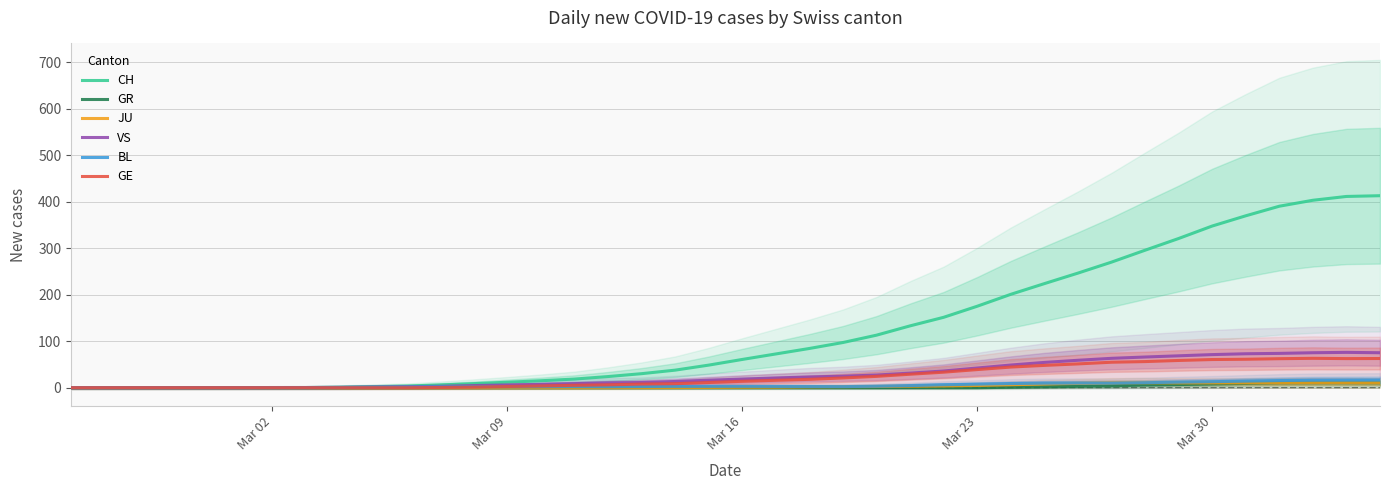

True or false: GR has a value of -3.5 at 22.

False